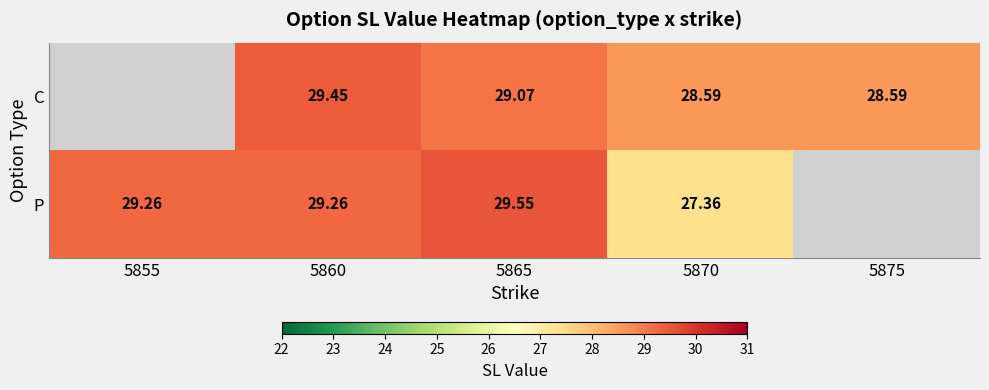

Read the C value at 5860.

29.4